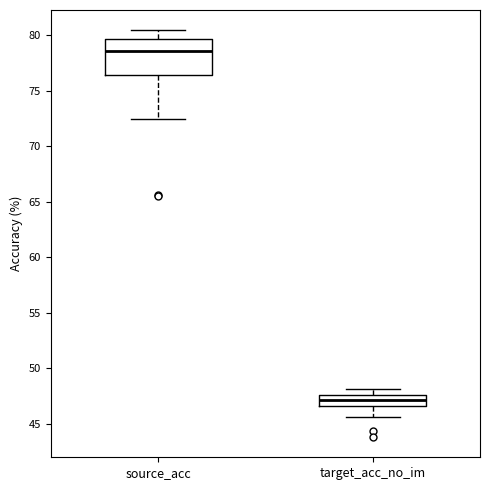

Reading left to right, read every box against the y-axis: the position of its median line, the range the box covers, and the ends of its whiskers. The values are not printed on the chart, so give them approximately, as read against the axis.

source_acc: median 78.5, box 76.5 to 79.5, whiskers 72.5 to 80.5
target_acc_no_im: median 47.0, box 46.5 to 47.5, whiskers 45.5 to 48.0